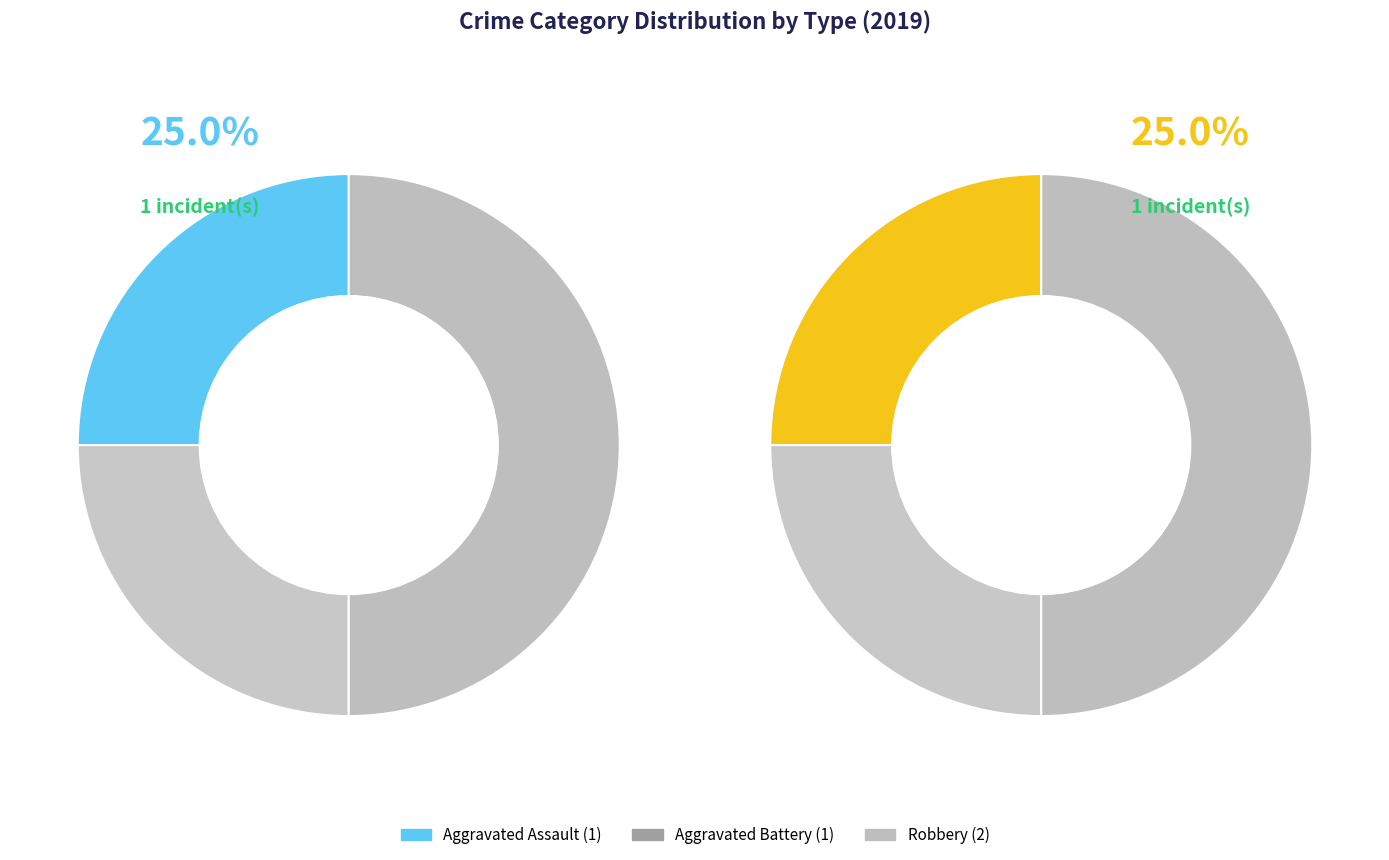

To the nearest percent, what is the difference between the largest and smallest slice percentages?

25%